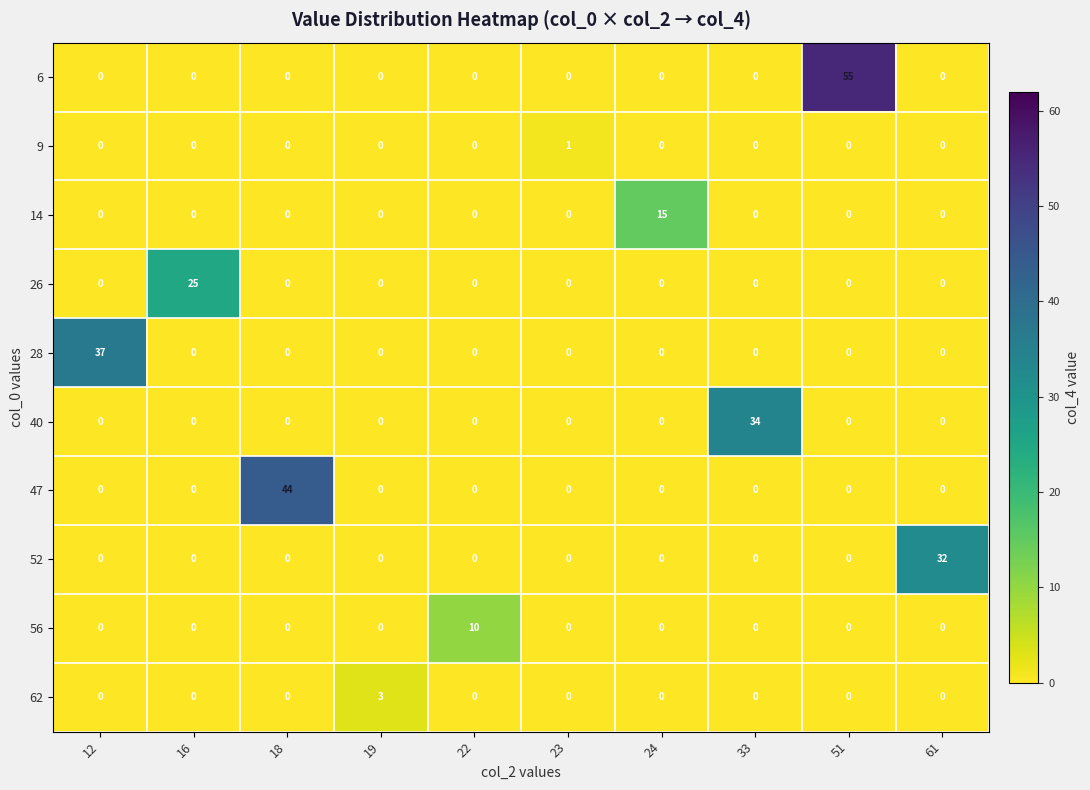

Which series has the largest range (max minus min)?

6